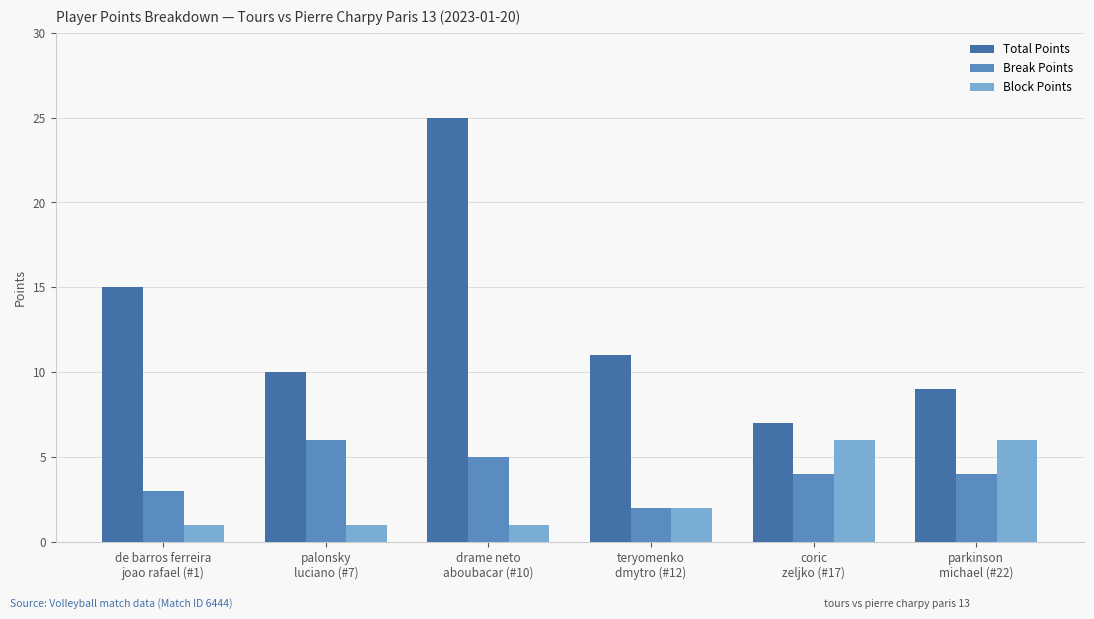

At how many categories does at least one series exceed 17?

1